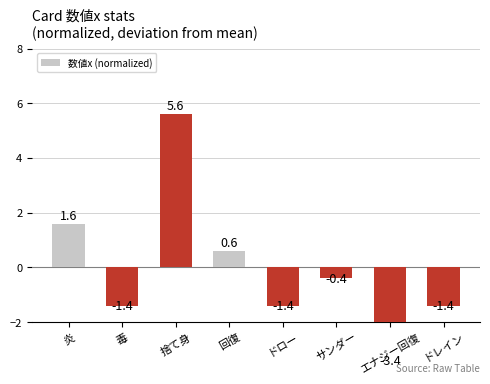

List the labels in order of value, smallest first.

エナジー回復, 毒, ドロー, ドレイン, サンダー, 回復, 炎, 捨て身